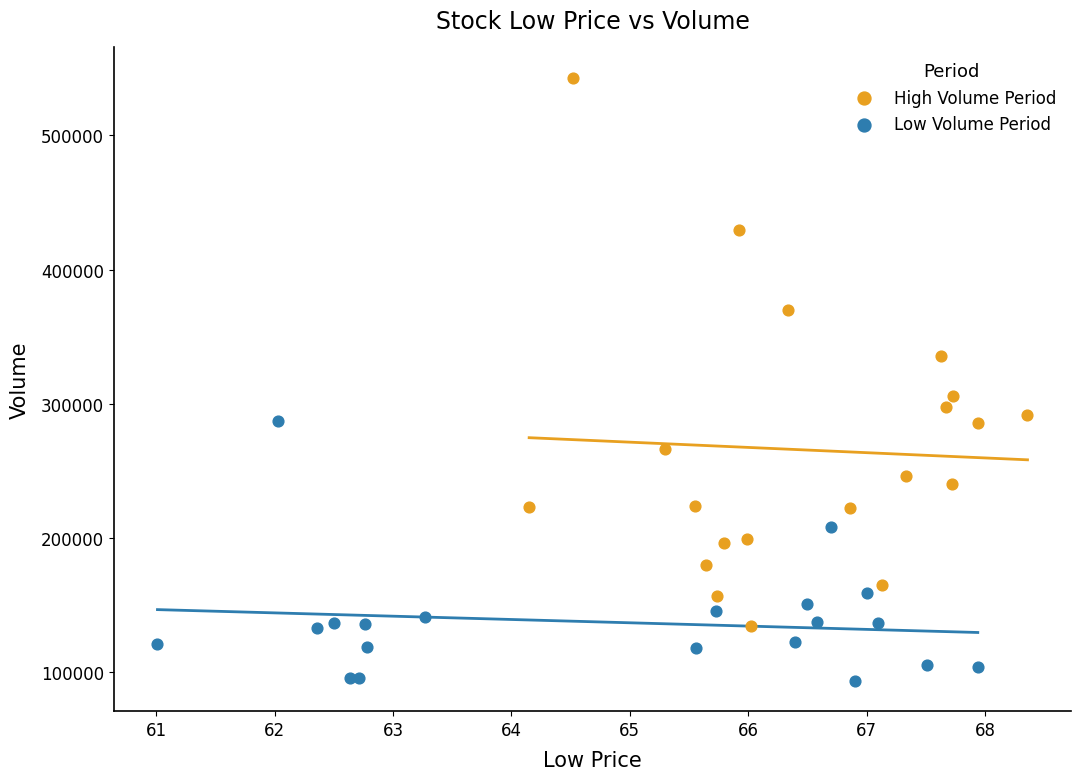

Which series contains the highest Y value?

High Volume Period